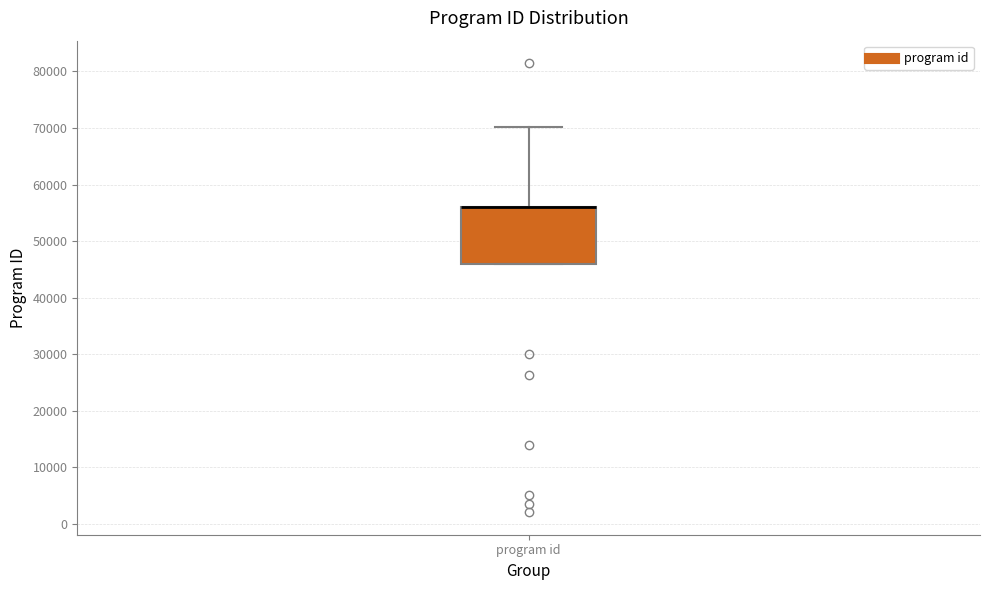

Transcribe this box plot: give where the median line is, the range the box spans, and where the two whiskers end, as read against the y-axis. The values are not printed on the chart, so give them approximately, as read against the axis.

median 56000 (drawn on the box's upper edge), box 46000 to 56000, whiskers 46000 to 70000